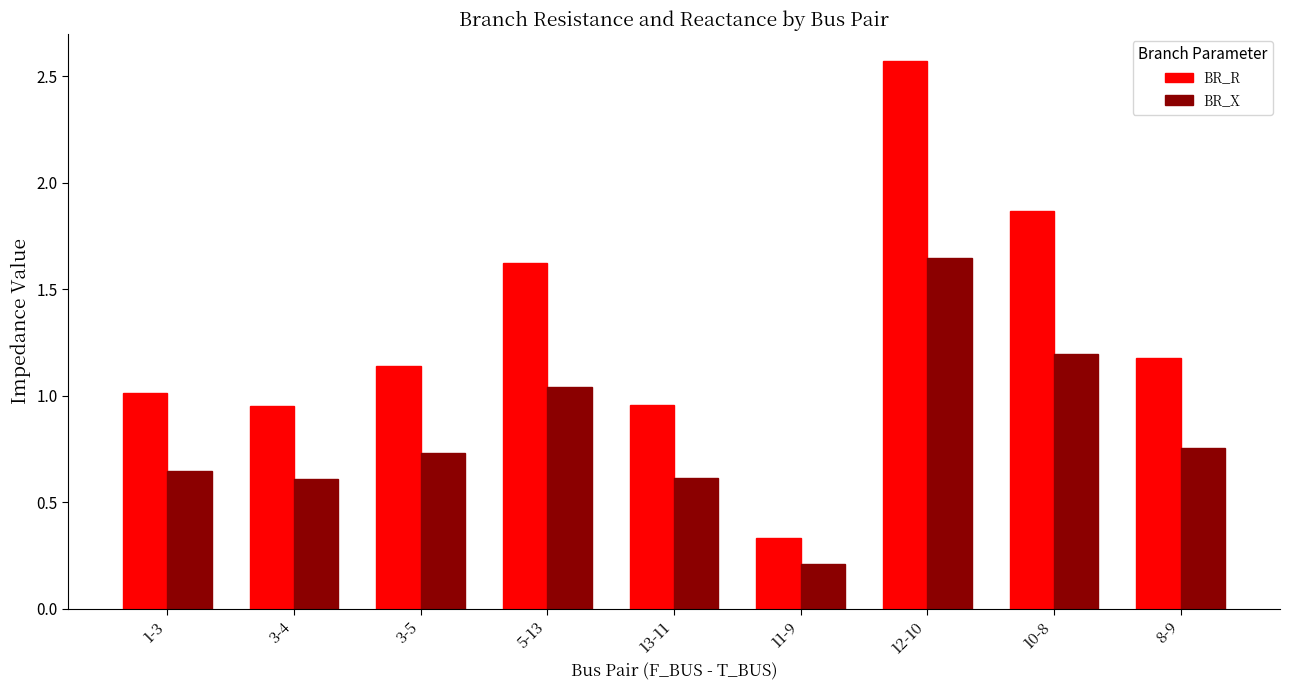

Which series has the widest spread of values?

BR_R